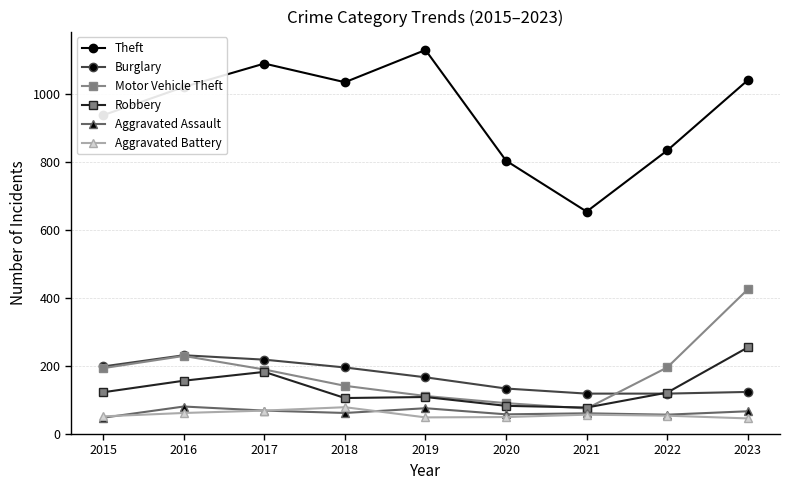

Read the Robbery value at 2018, to the nearest 50.

100